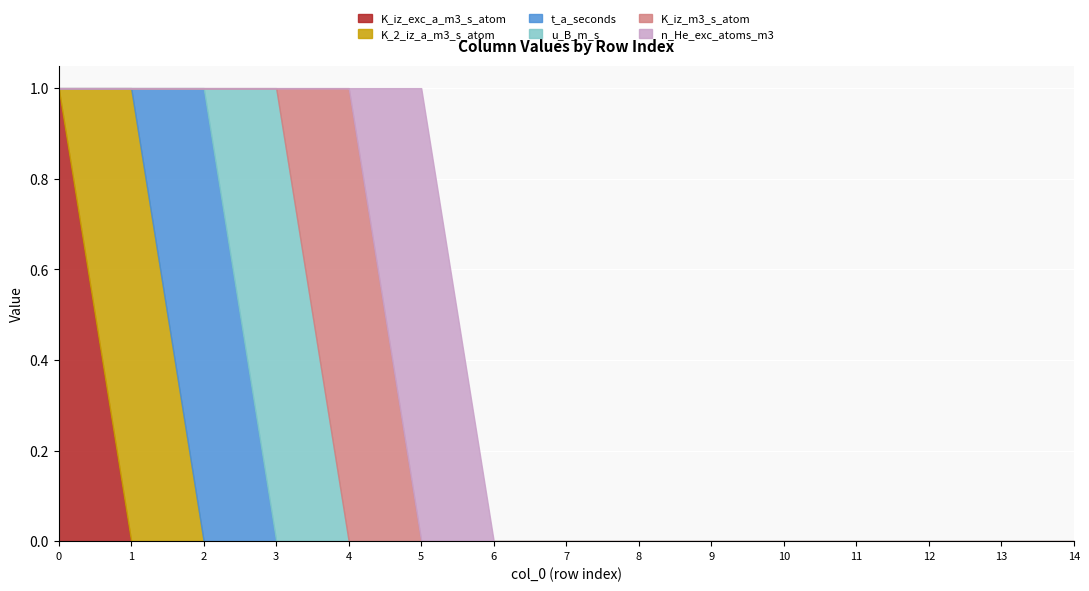

Reading left to right, transcribe all the data shown in this chart.

K_iz_exc_a_m3_s_atom: 1	0	0	0	0	0	0	0	0	0	0	0	0	0	0
K_2_iz_a_m3_s_atom: 0	1	0	0	0	0	0	0	0	0	0	0	0	0	0
t_a_seconds: 0	0	1	0	0	0	0	0	0	0	0	0	0	0	0
u_B_m_s: 0	0	0	1	0	0	0	0	0	0	0	0	0	0	0
K_iz_m3_s_atom: 0	0	0	0	1	0	0	0	0	0	0	0	0	0	0
n_He_exc_atoms_m3: 0	0	0	0	0	1	0	0	0	0	0	0	0	0	0